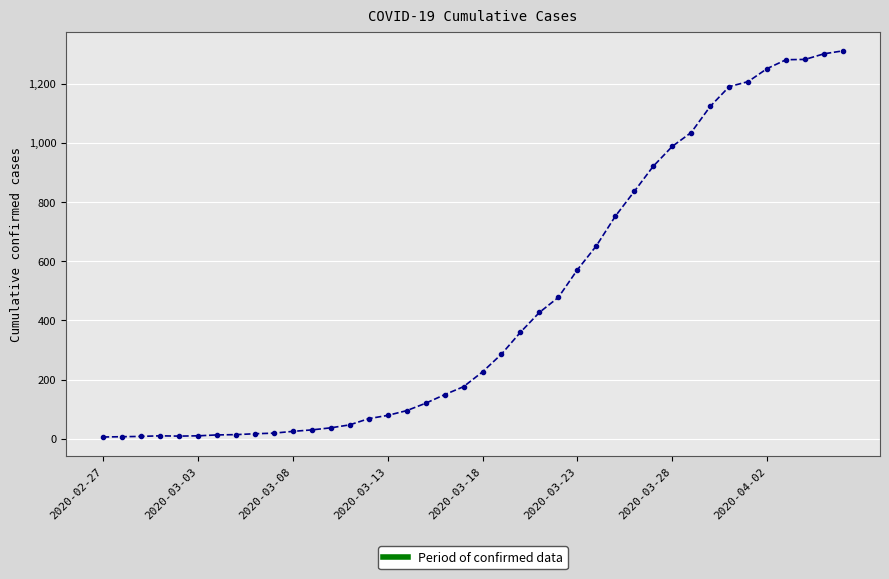

True or false: the data has more than 0 interior local peaks.

True